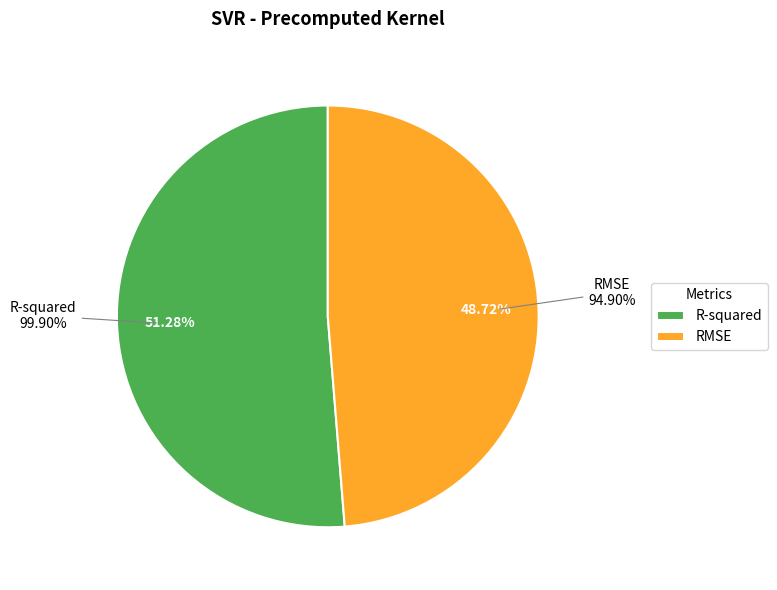

What is the smallest slice in the pie chart?

RMSE